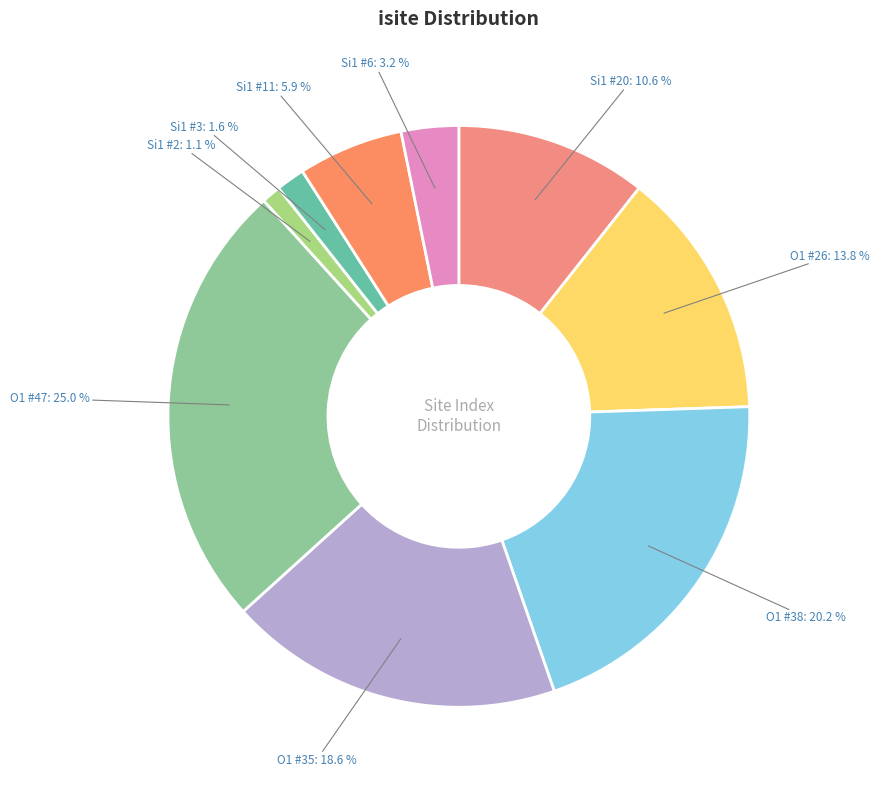

What is the largest slice in the pie chart?

O1 #47